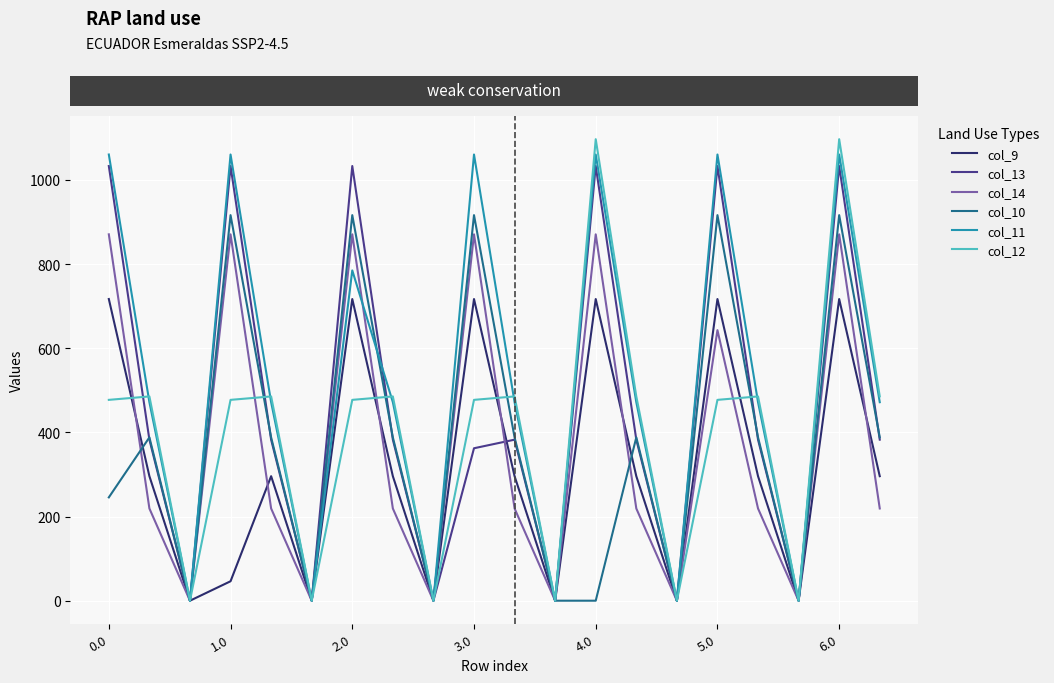

What are all the series names shown in the legend?

col_9, col_13, col_14, col_10, col_11, col_12